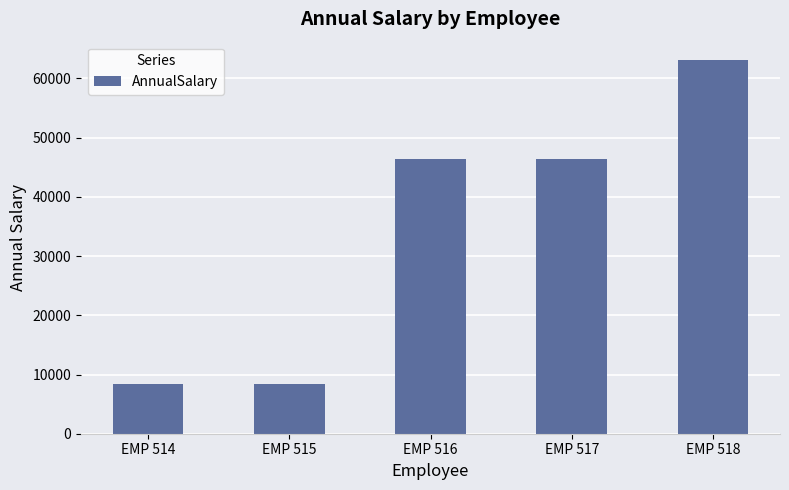

The chart shows a value of 13450.3 at EMP 514. True or false?

False